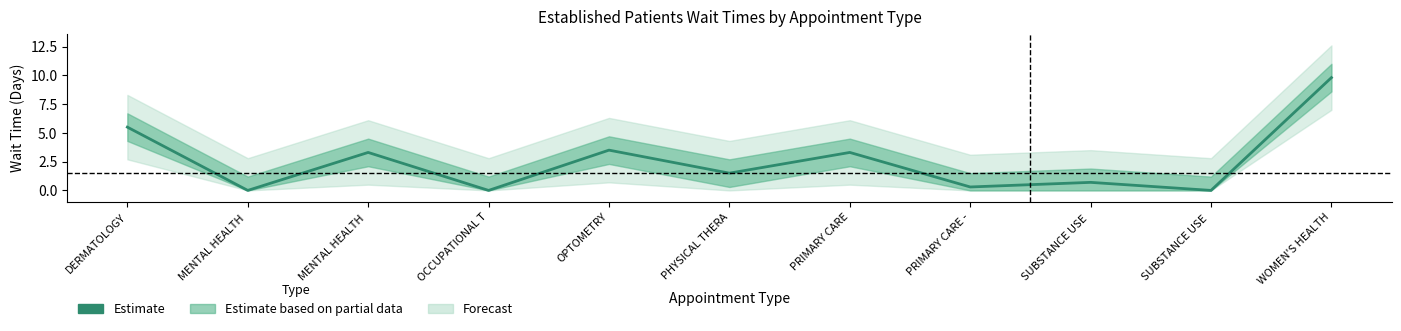

How many lines are shown in the chart?

1